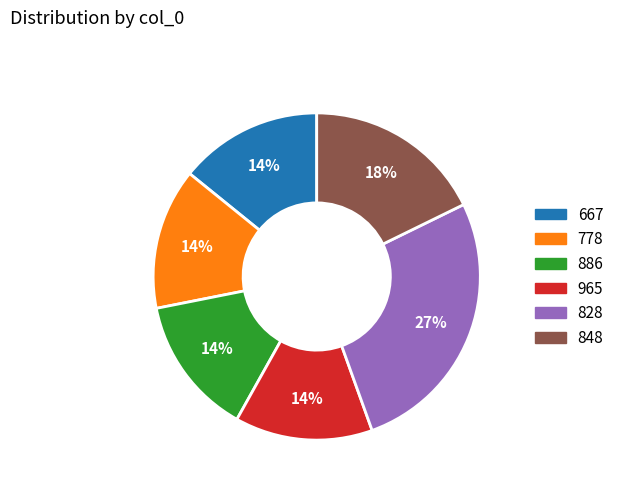

To the nearest percent, what is the average slice percentage?

17%